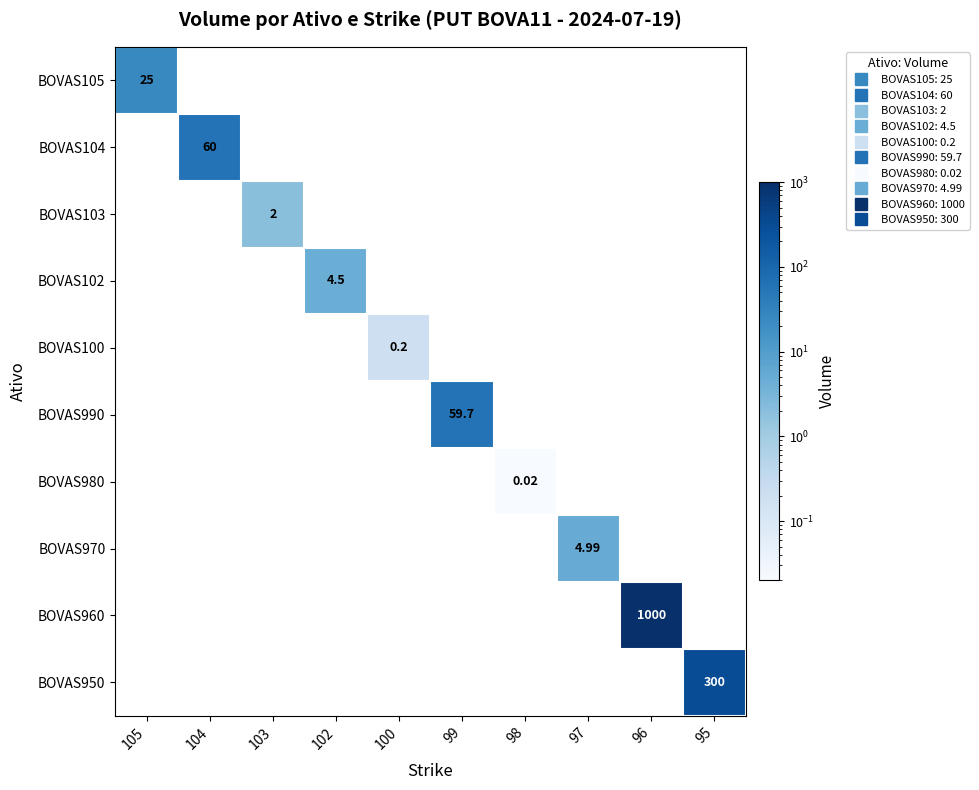

How many categories are shown in the chart?

10